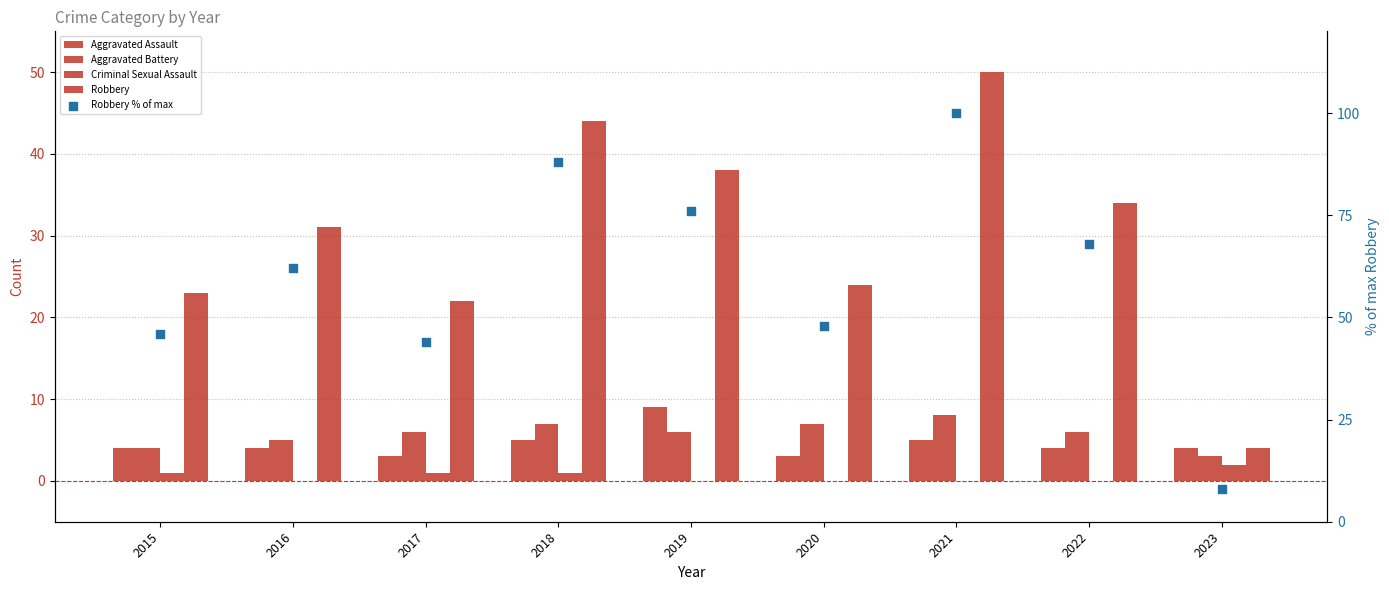

Which series has the widest spread of Y values?

Robbery % of max